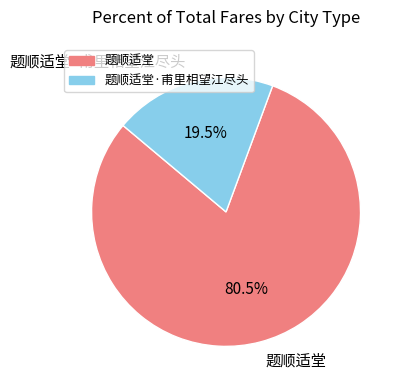

What percentage is NOT represented by 题顺适堂·甫里相望江尽头?

80.5%